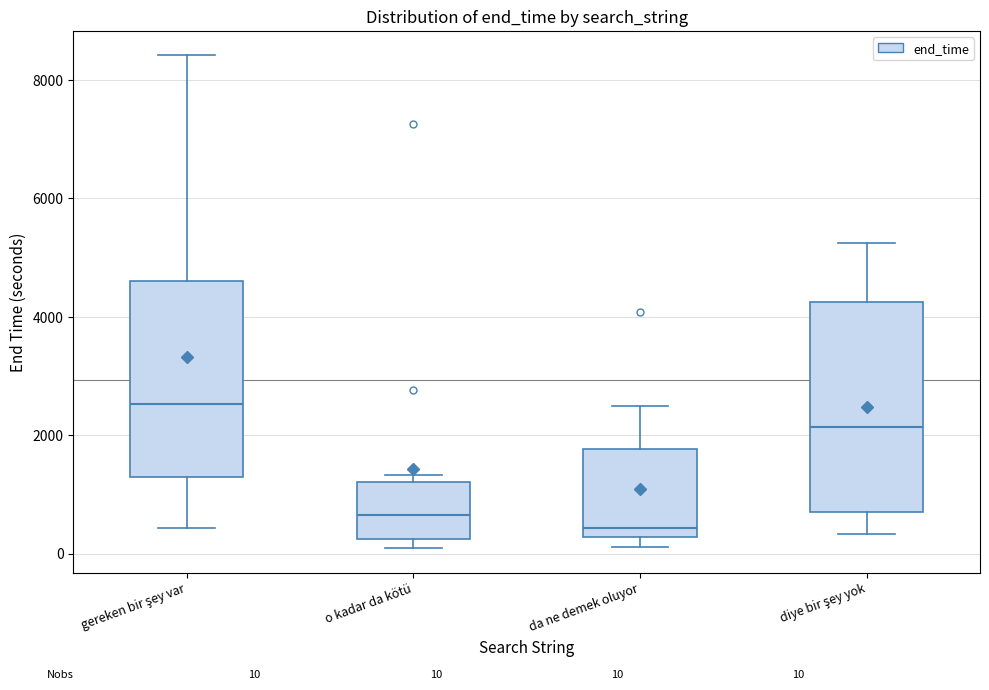

Which box has the highest median line?

gereken bir şey var